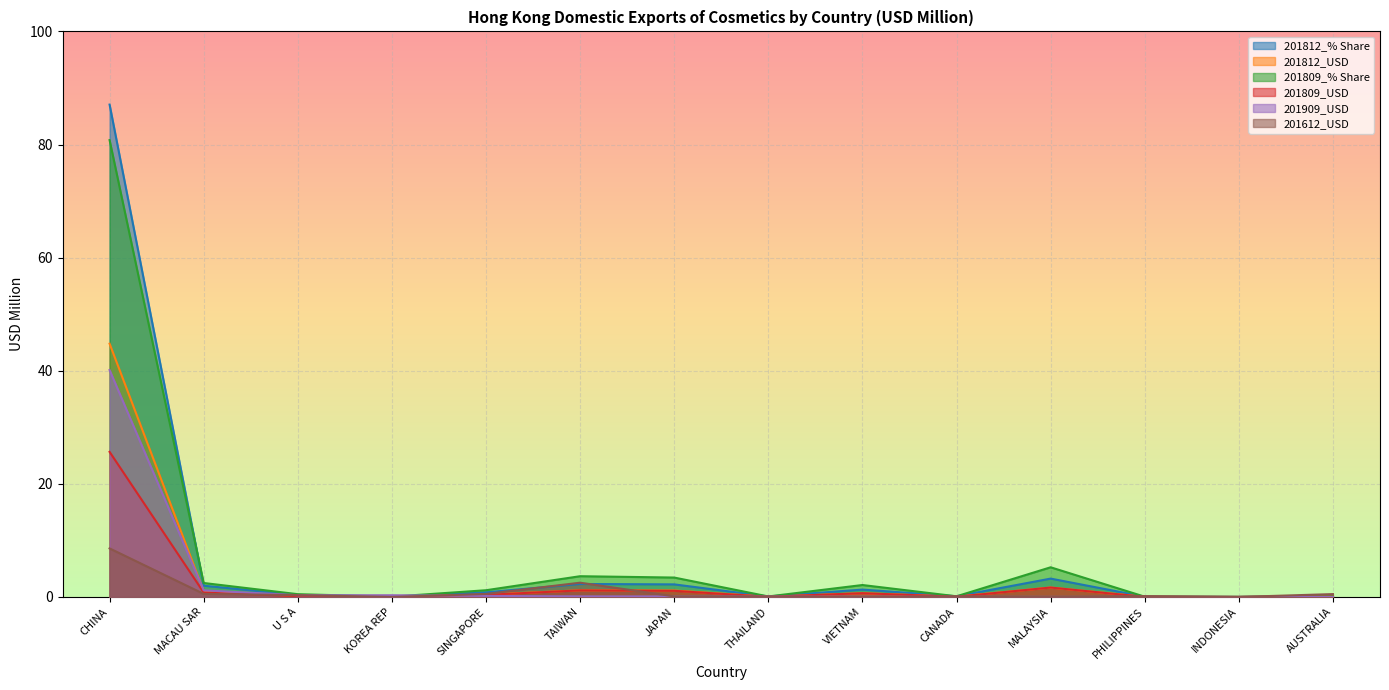

What is the sum of all 201812_USD values?

51.4